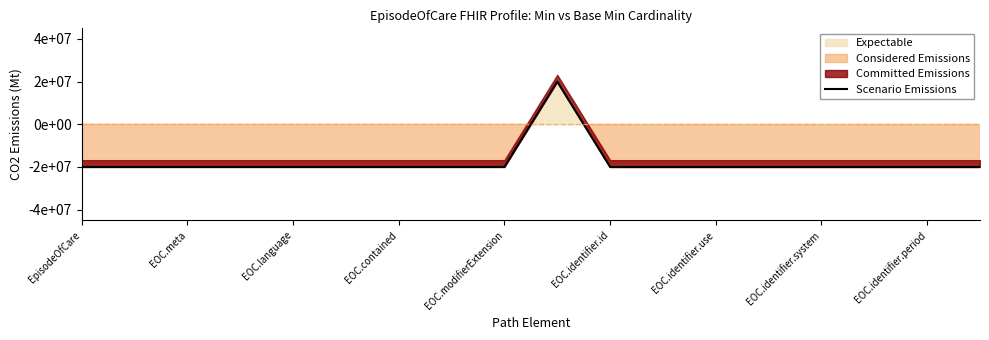

How many lines are shown in the chart?

1